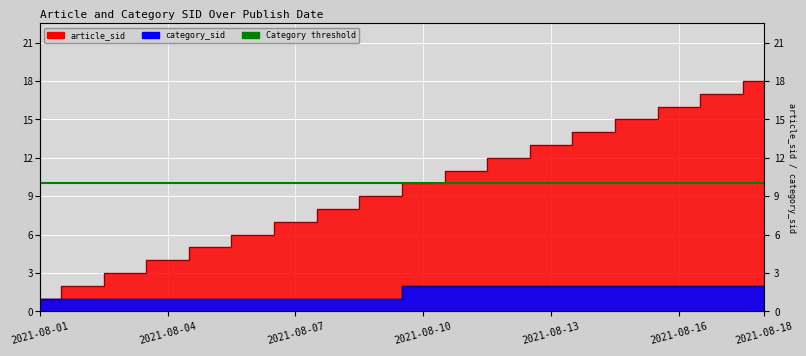

Reading left to right, list all the values displayed in this chart.

article_sid: 1	2	3	4	5	6	7	8	9	10	11	12	13	14	15	16	17	18
category_sid: 1	1	1	1	1	1	1	1	1	2	2	2	2	2	2	2	2	2